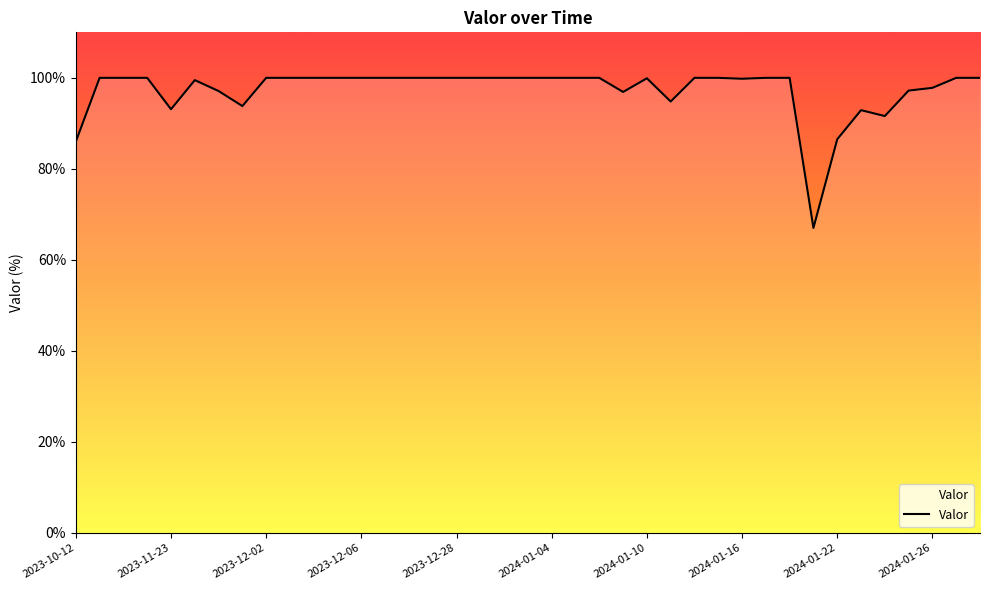

What is the difference between the maximum and minimum values?

33.0